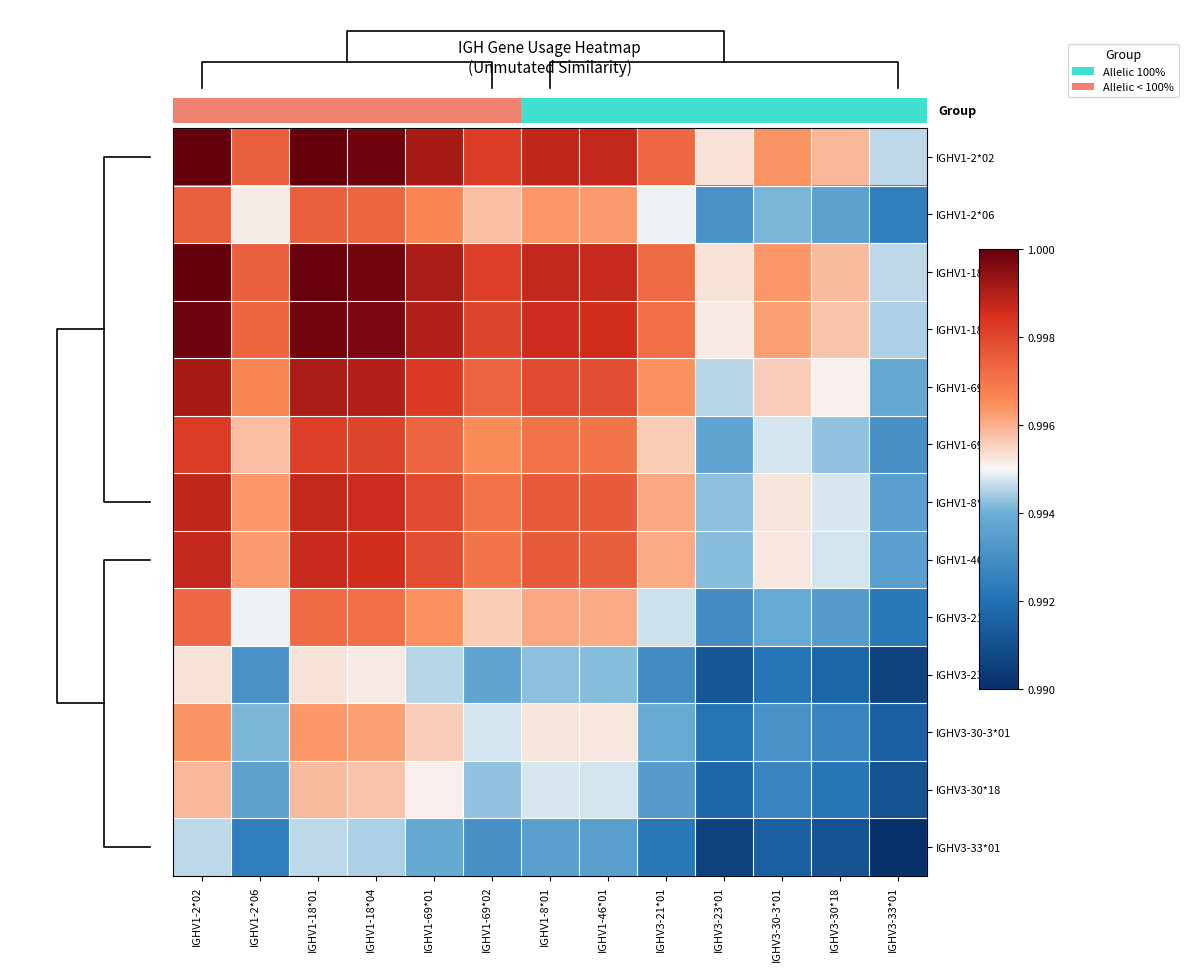

How many categories are shown in the chart?

13